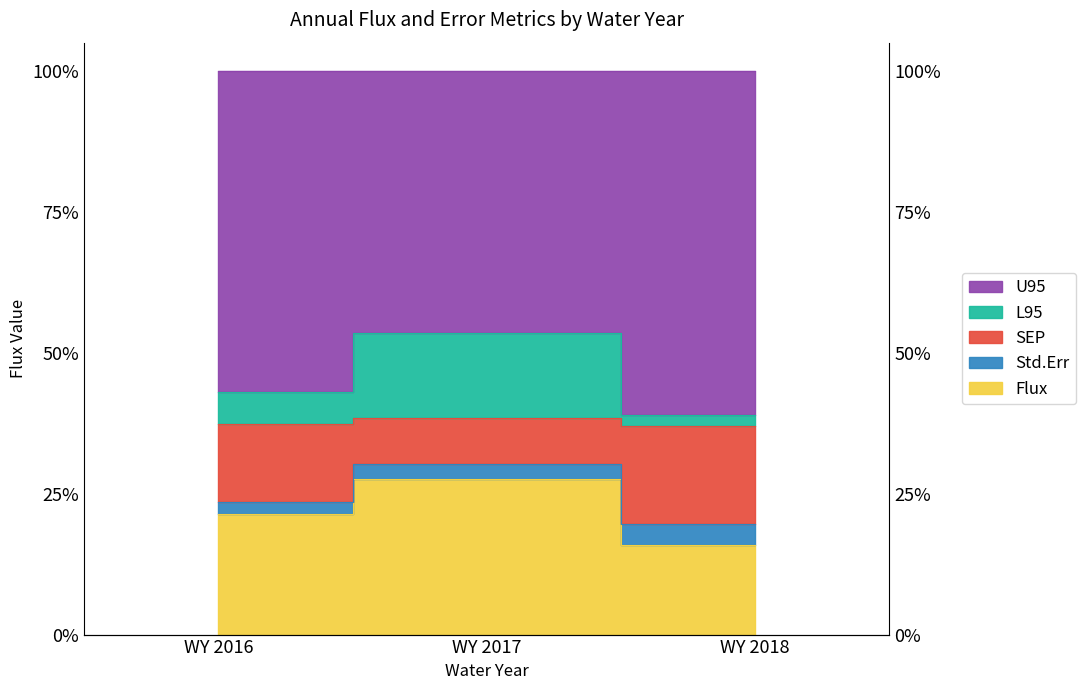

True or false: Flux has a value of 51.5 at WY 2017.

False